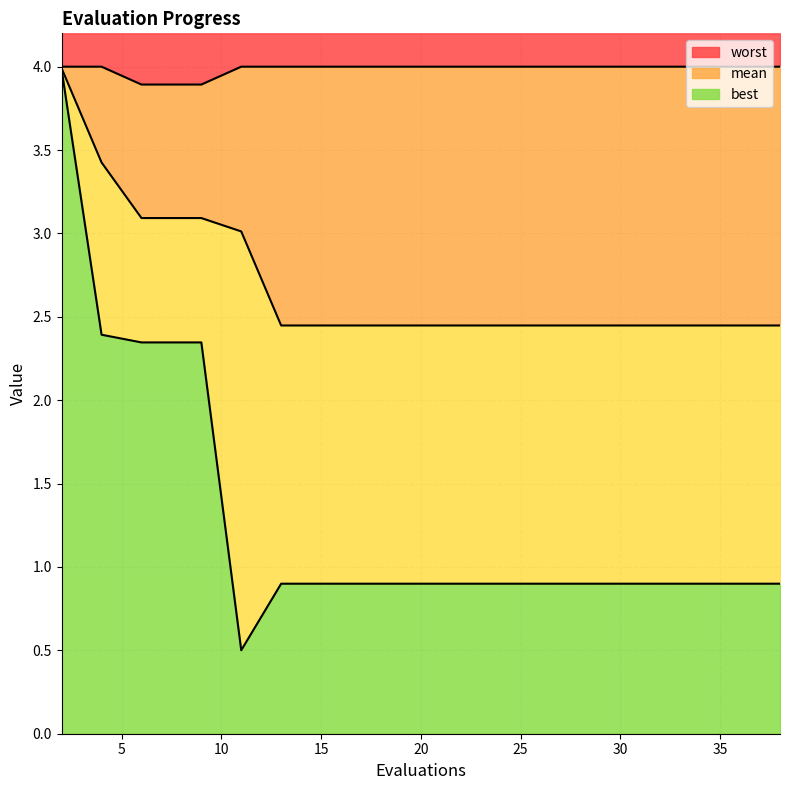

Does the chart have visible grid lines?

Yes